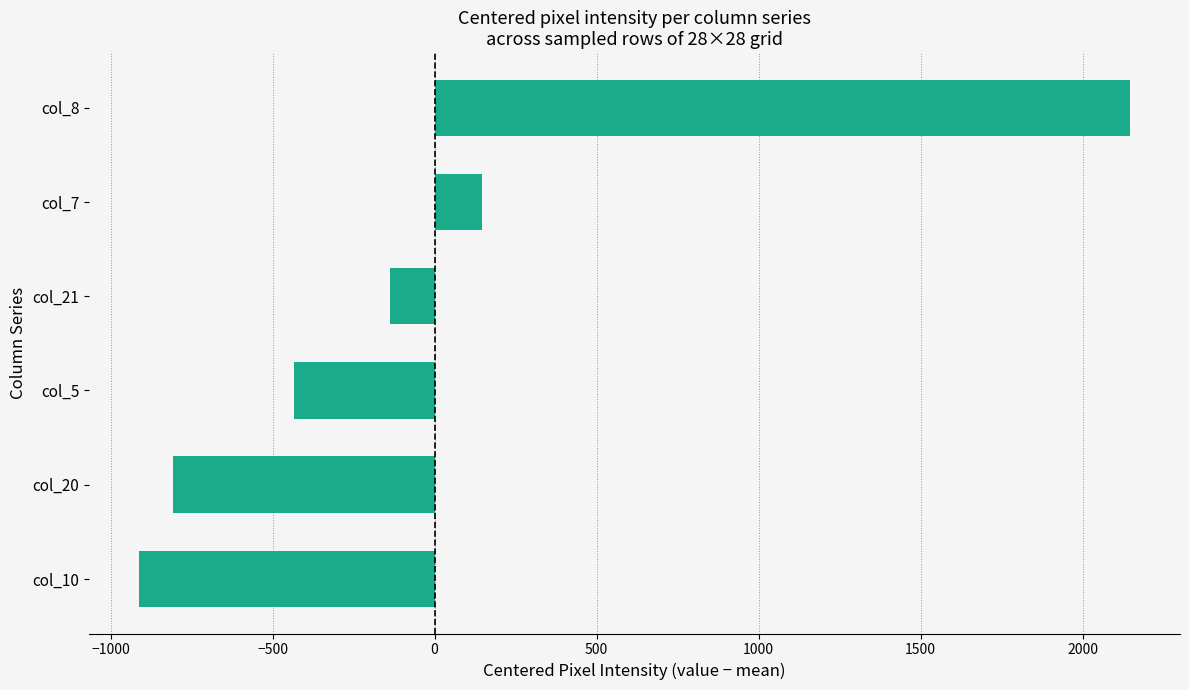

Reading bottom to top, list all the values displayed in this chart.

col_10=-913	col_20=-808	col_5=-434	col_21=-138	col_7=146	col_8=2147